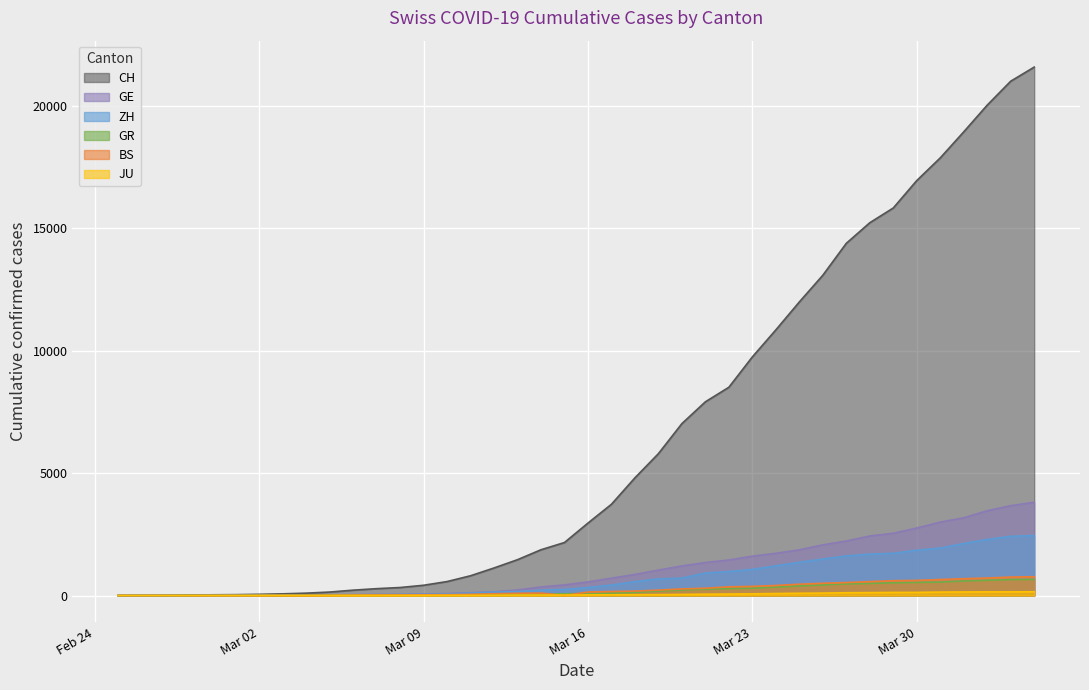

At how many categories does at least one series exceed 19655?

3